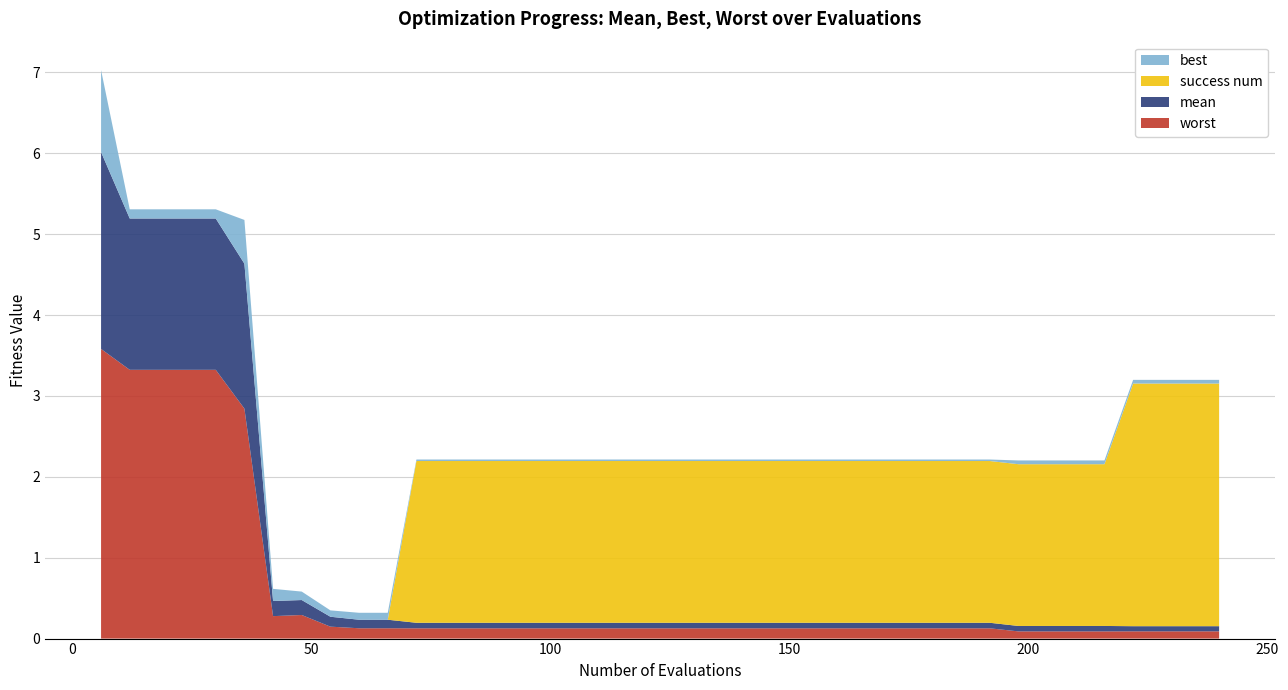

Reading left to right, what are all the values shown in this chart?

best: 1.0	0.1	0.1	0.1	0.1	0.5	0.2	0.1	0.1	0.1	0.1	0.0	0.0	0.0	0.0	0.0	0.0	0.0	0.0	0.0	0.0	0.0	0.0	0.0	0.0	0.0	0.0	0.0	0.0	0.0	0.0	0.0	0.0	0.0	0.0	0.0	0.0	0.0	0.0	0.0
mean: 2.4	1.9	1.9	1.9	1.9	1.8	0.2	0.2	0.1	0.1	0.1	0.1	0.1	0.1	0.1	0.1	0.1	0.1	0.1	0.1	0.1	0.1	0.1	0.1	0.1	0.1	0.1	0.1	0.1	0.1	0.1	0.1	0.1	0.1	0.1	0.1	0.1	0.1	0.1	0.1
worst: 3.6	3.3	3.3	3.3	3.3	2.8	0.3	0.3	0.1	0.1	0.1	0.1	0.1	0.1	0.1	0.1	0.1	0.1	0.1	0.1	0.1	0.1	0.1	0.1	0.1	0.1	0.1	0.1	0.1	0.1	0.1	0.1	0.1	0.1	0.1	0.1	0.1	0.1	0.1	0.1
success num: 0.0	0.0	0.0	0.0	0.0	0.0	0.0	0.0	0.0	0.0	0.0	2.0	2.0	2.0	2.0	2.0	2.0	2.0	2.0	2.0	2.0	2.0	2.0	2.0	2.0	2.0	2.0	2.0	2.0	2.0	2.0	2.0	2.0	2.0	2.0	2.0	3.0	3.0	3.0	3.0